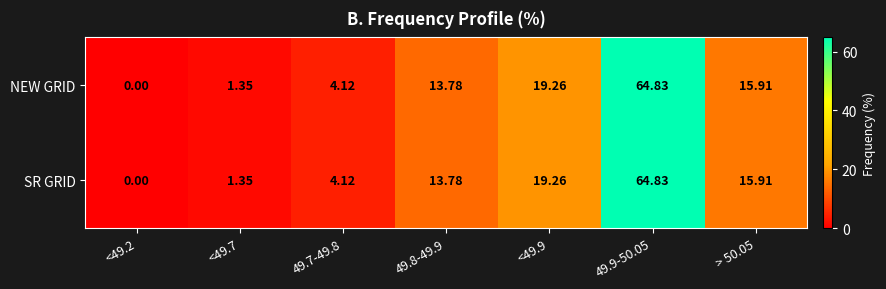

Count the number of data series in this chart.

2